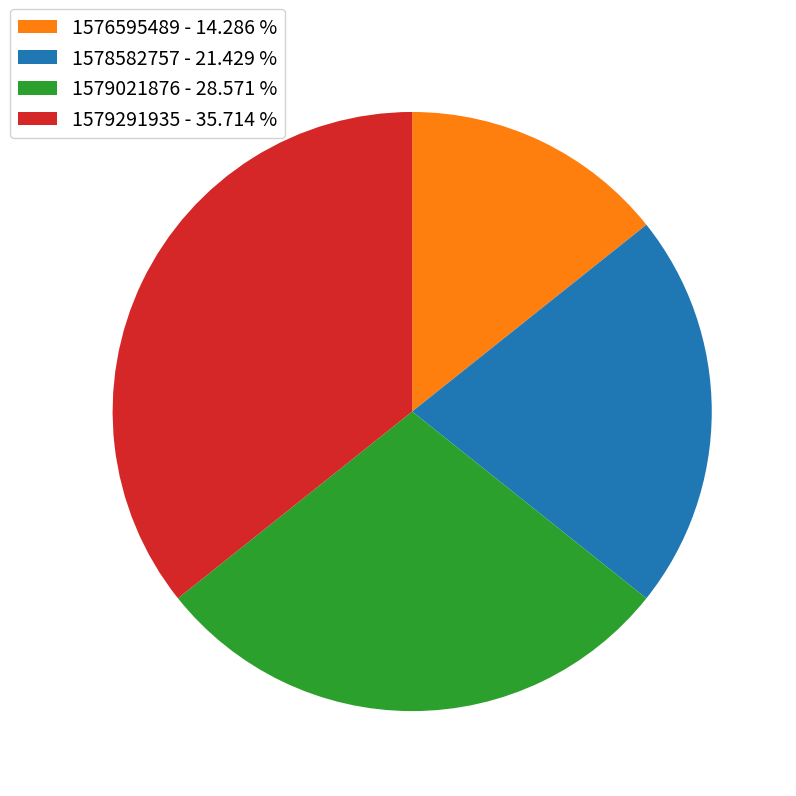

Between 1579291935 and 1579021876, which is larger?

1579291935